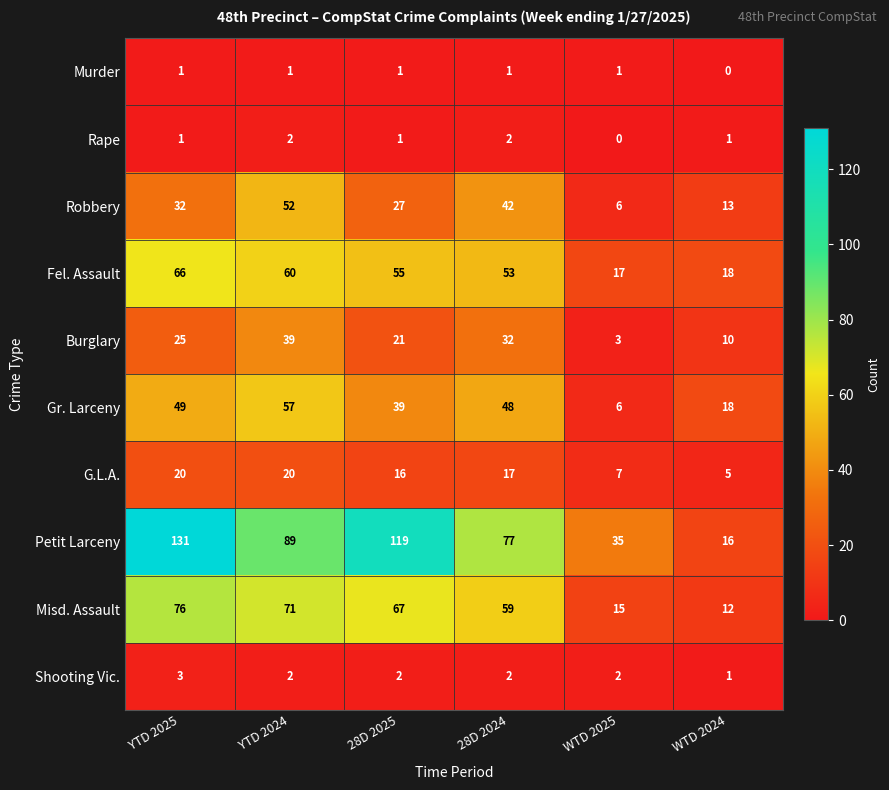

What is the sum of the G.L.A. values at 28D 2024 and YTD 2025?

37